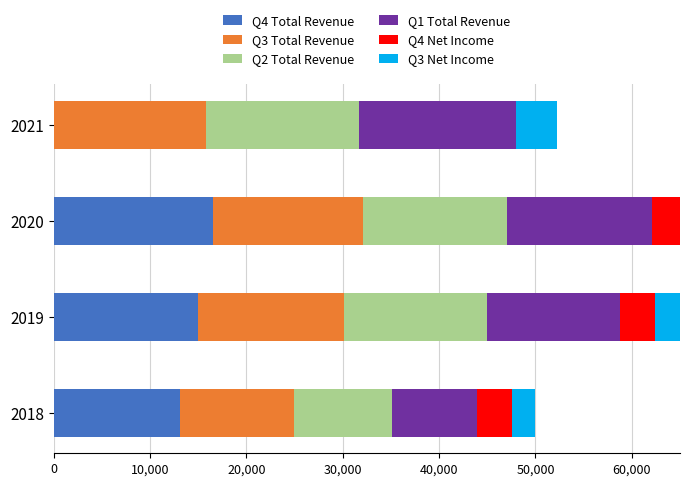

How many data points in Q2 Total Revenue are above 14900?

1